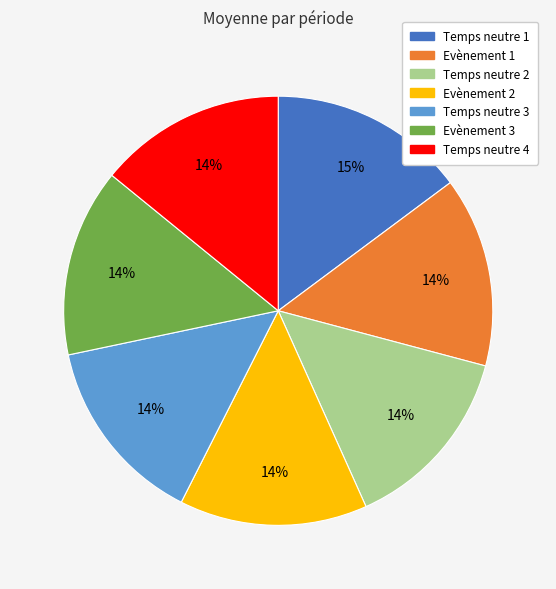

To the nearest percent, what portion does Evènement 1 represent?

14%